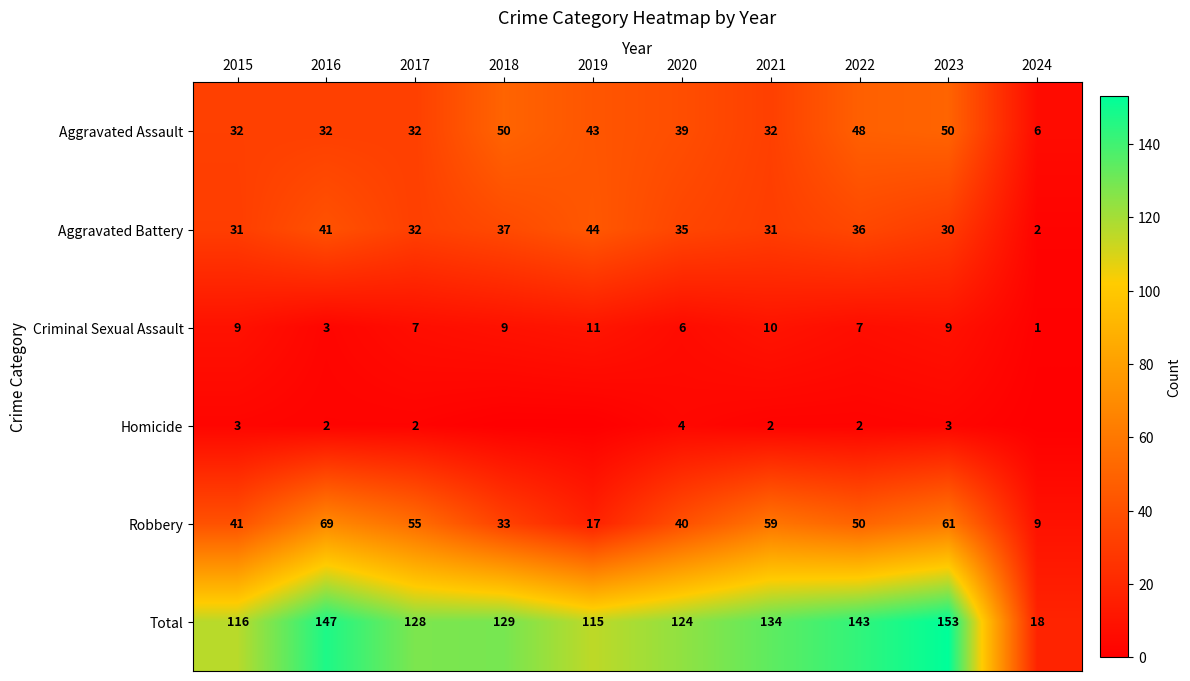

Count the number of categories in the chart.

10